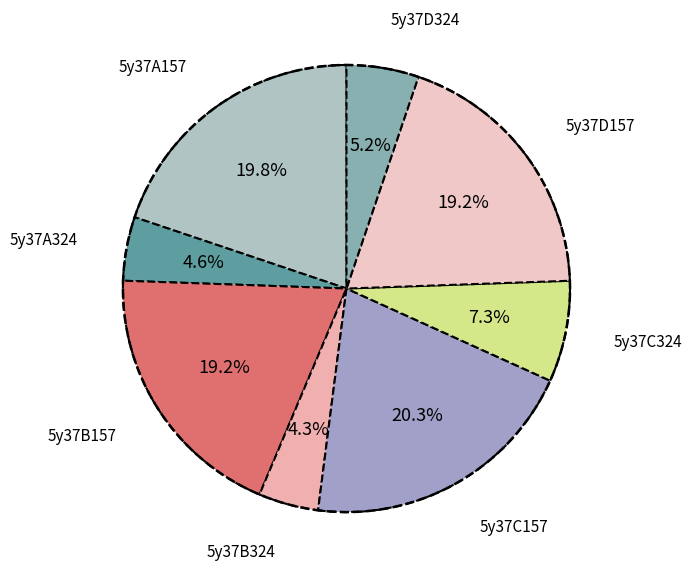

What percentage is NOT represented by 5y37B157?

80.8%